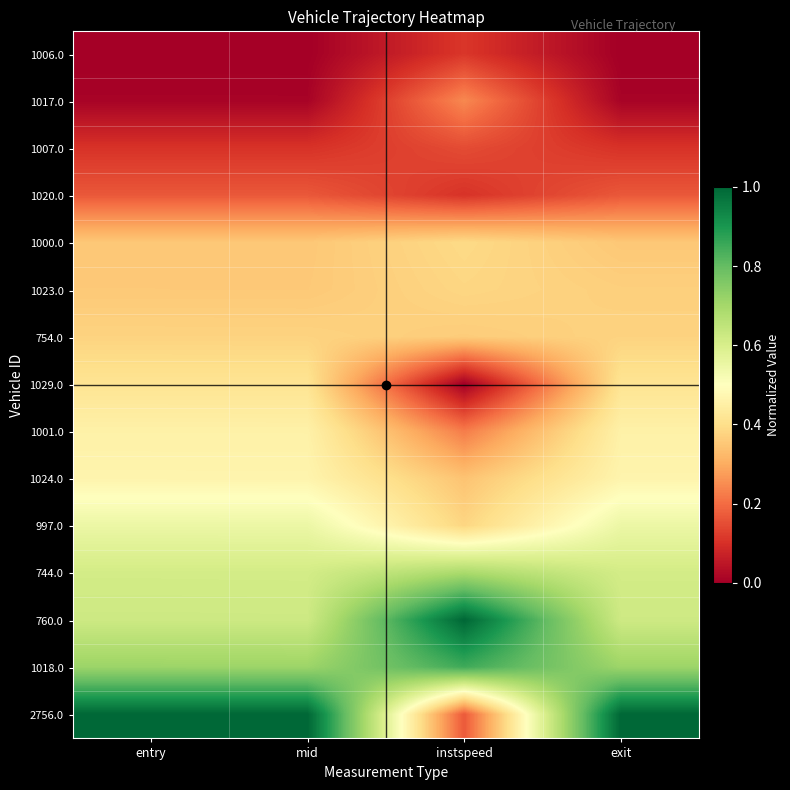

Reading left to right, extract all data points from this chart.

1006.0: entry=0.0	mid=0.0	instspeed=0.1	exit=0.0
1017.0: entry=0.0	mid=0.0	instspeed=0.2	exit=0.0
1007.0: entry=0.1	mid=0.1	instspeed=0.1	exit=0.1
1020.0: entry=0.2	mid=0.2	instspeed=0.1	exit=0.2
1000.0: entry=0.4	mid=0.4	instspeed=0.4	exit=0.4
1023.0: entry=0.4	mid=0.4	instspeed=0.4	exit=0.4
754.0: entry=0.4	mid=0.4	instspeed=0.4	exit=0.4
1029.0: entry=0.4	mid=0.4	instspeed=0.0	exit=0.4
1001.0: entry=0.5	mid=0.5	instspeed=0.2	exit=0.5
1024.0: entry=0.5	mid=0.5	instspeed=0.3	exit=0.5
997.0: entry=0.5	mid=0.5	instspeed=0.4	exit=0.5
744.0: entry=0.6	mid=0.6	instspeed=0.7	exit=0.6
760.0: entry=0.6	mid=0.6	instspeed=1.0	exit=0.6
1018.0: entry=0.7	mid=0.7	instspeed=0.8	exit=0.7
2756.0: entry=1.0	mid=1.0	instspeed=0.2	exit=1.0